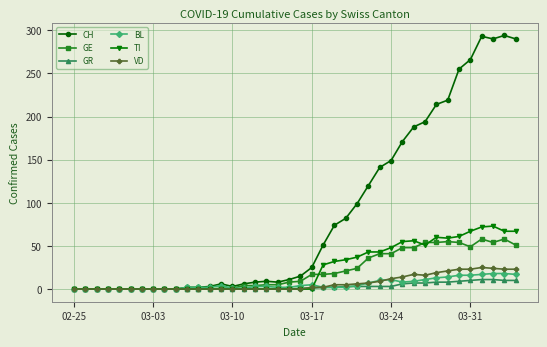

How many lines are shown in the chart?

6